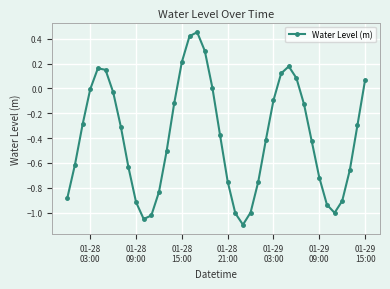

True or false: the data has more than 2 interior local peaks.

True